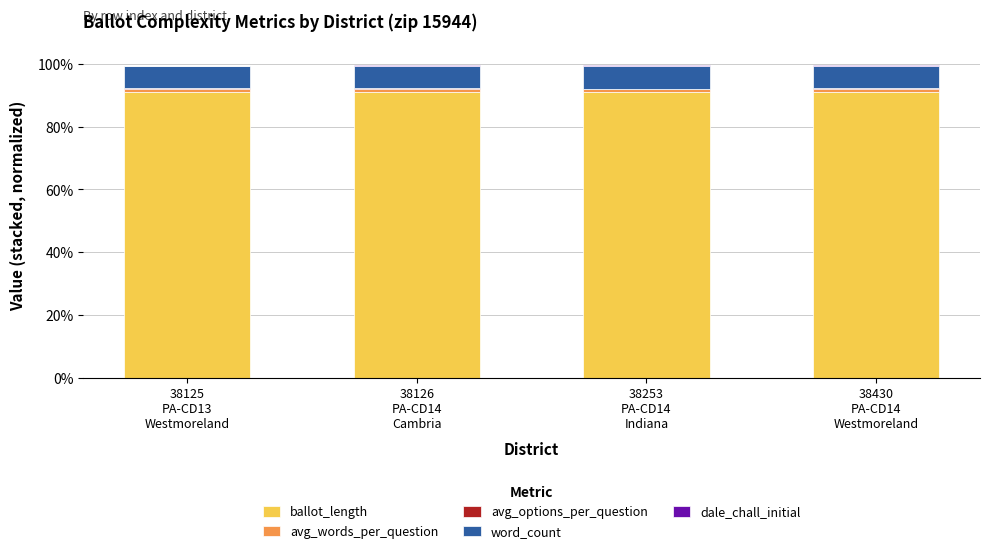

What is the highest value of the ballot_length series?

91.2